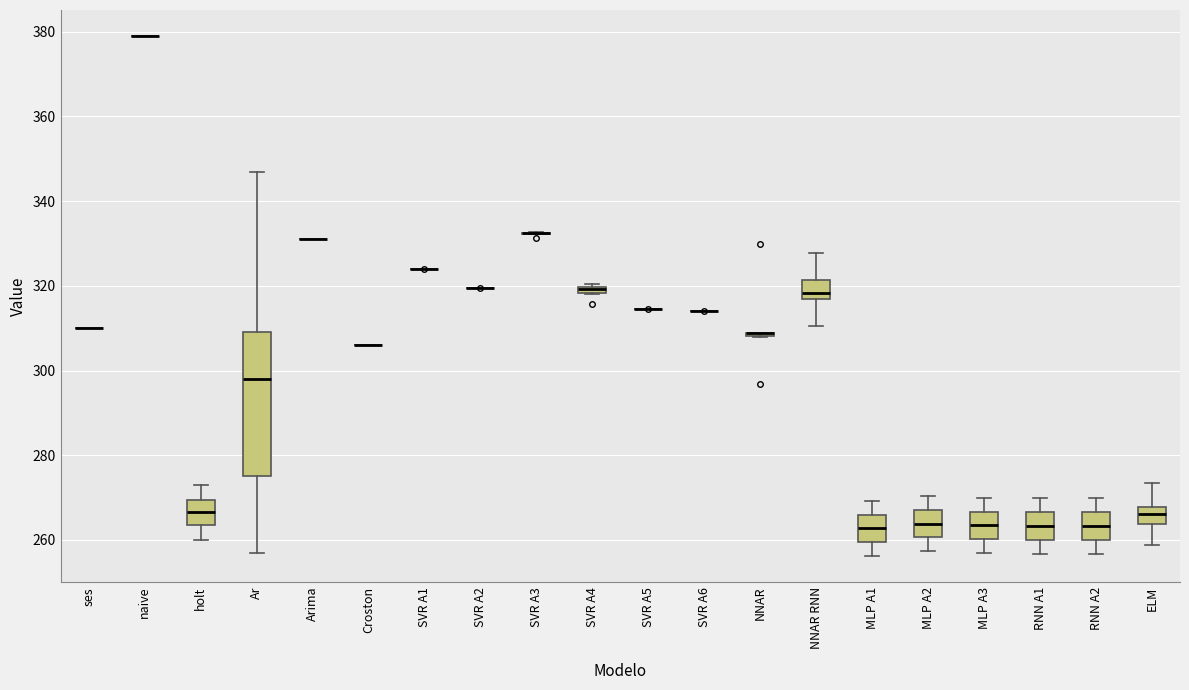

Which box is the tallest, from its lower edge to its upper edge?

Ar